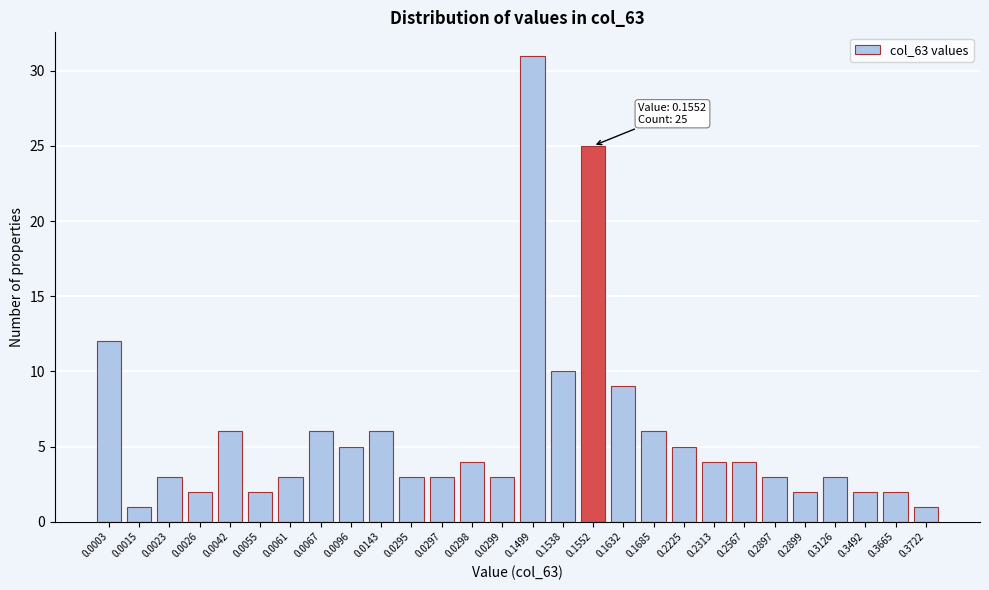

Reading left to right, list all the values displayed in this chart.

0.0003=12	0.0015=1	0.0023=3	0.0026=2	0.0042=6	0.0055=2	0.0061=3	0.0067=6	0.0096=5	0.0143=6	0.0295=3	0.0297=3	0.0298=4	0.0299=3	0.1499=31	0.1538=10	0.1552=25	0.1632=9	0.1685=6	0.2225=5	0.2313=4	0.2567=4	0.2897=3	0.2899=2	0.3126=3	0.3492=2	0.3665=2	0.3722=1